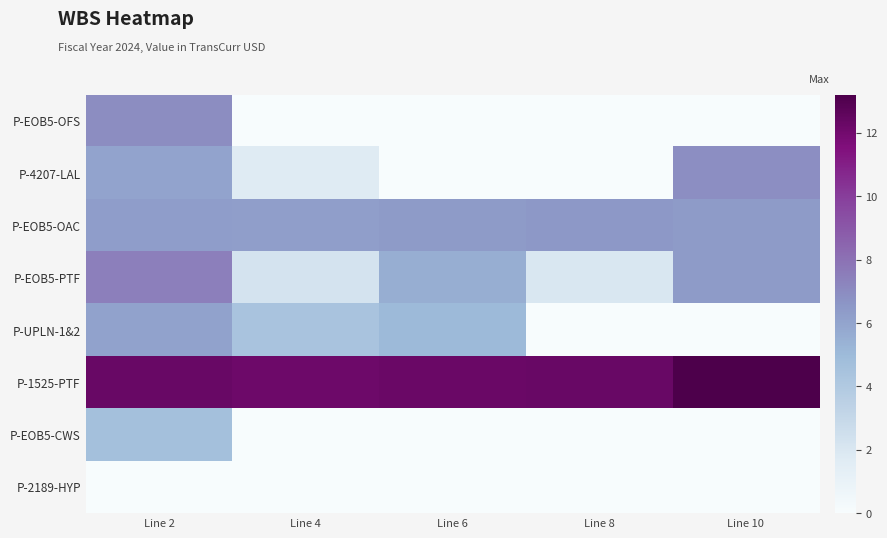

Reading left to right, list all the values displayed in this chart.

P-EOB5-OFS: Line 2=6.9	Line 4=0.0	Line 6=0.0	Line 8=0.0	Line 10=0.0
P-4207-LAL: Line 2=6.0	Line 4=1.7	Line 6=0.0	Line 8=0.0	Line 10=6.9
P-EOB5-OAC: Line 2=6.3	Line 4=6.2	Line 6=6.4	Line 8=6.5	Line 10=6.4
P-EOB5-PTF: Line 2=7.5	Line 4=2.2	Line 6=5.5	Line 8=2.0	Line 10=6.4
P-UPLN-1&2: Line 2=6.1	Line 4=4.4	Line 6=5.0	Line 8=0.0	Line 10=0.0
P-1525-PTF: Line 2=12.3	Line 4=12.1	Line 6=12.2	Line 8=12.3	Line 10=13.2
P-EOB5-CWS: Line 2=4.6	Line 4=0.0	Line 6=0.0	Line 8=0.0	Line 10=0.0
P-2189-HYP: Line 2=0.0	Line 4=0.0	Line 6=0.0	Line 8=0.0	Line 10=0.0